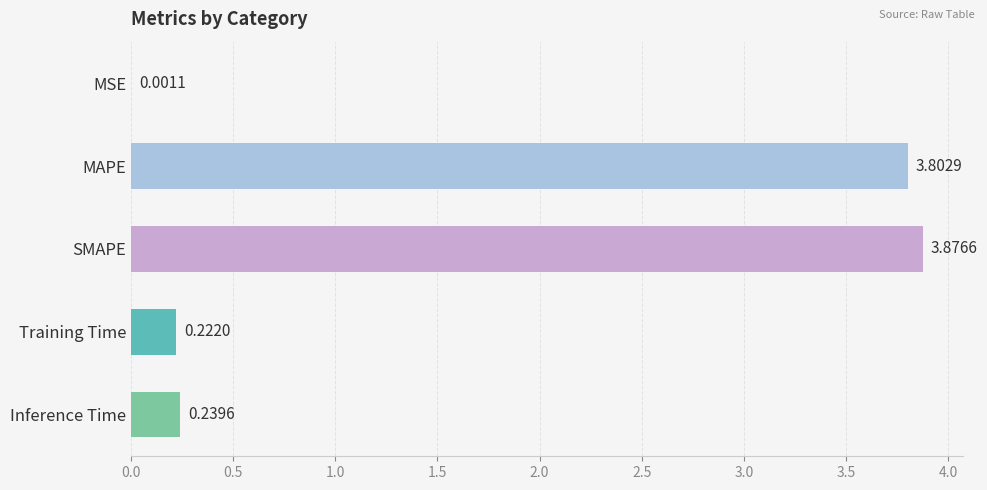

What is the sum of all values?

8.1